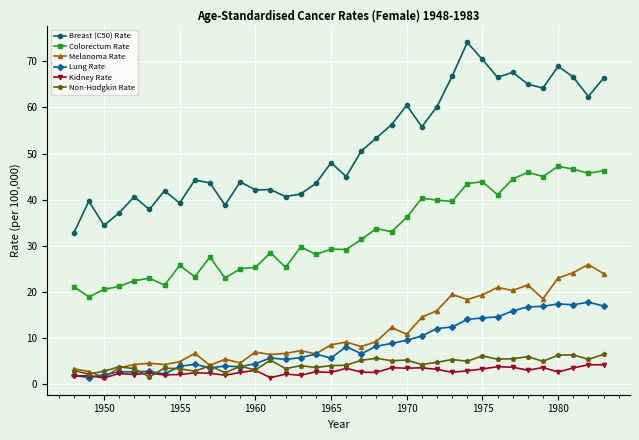

Which series has the largest total across all categories?

Breast (C50) Rate